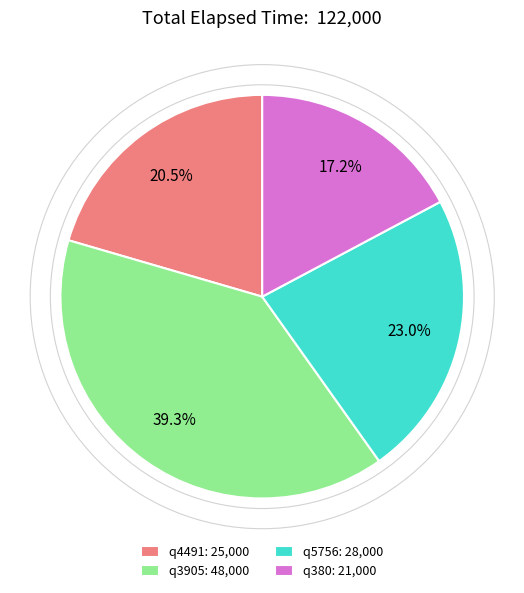

Count the number of slices in the pie.

4